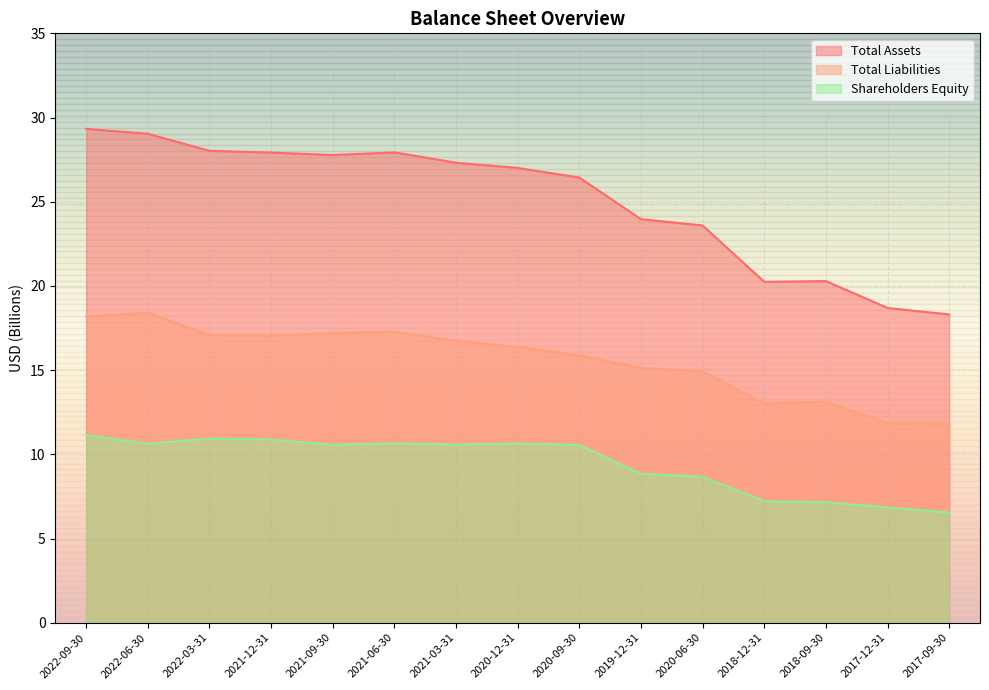

What is the label of the 7th point from the right?

2020-09-30